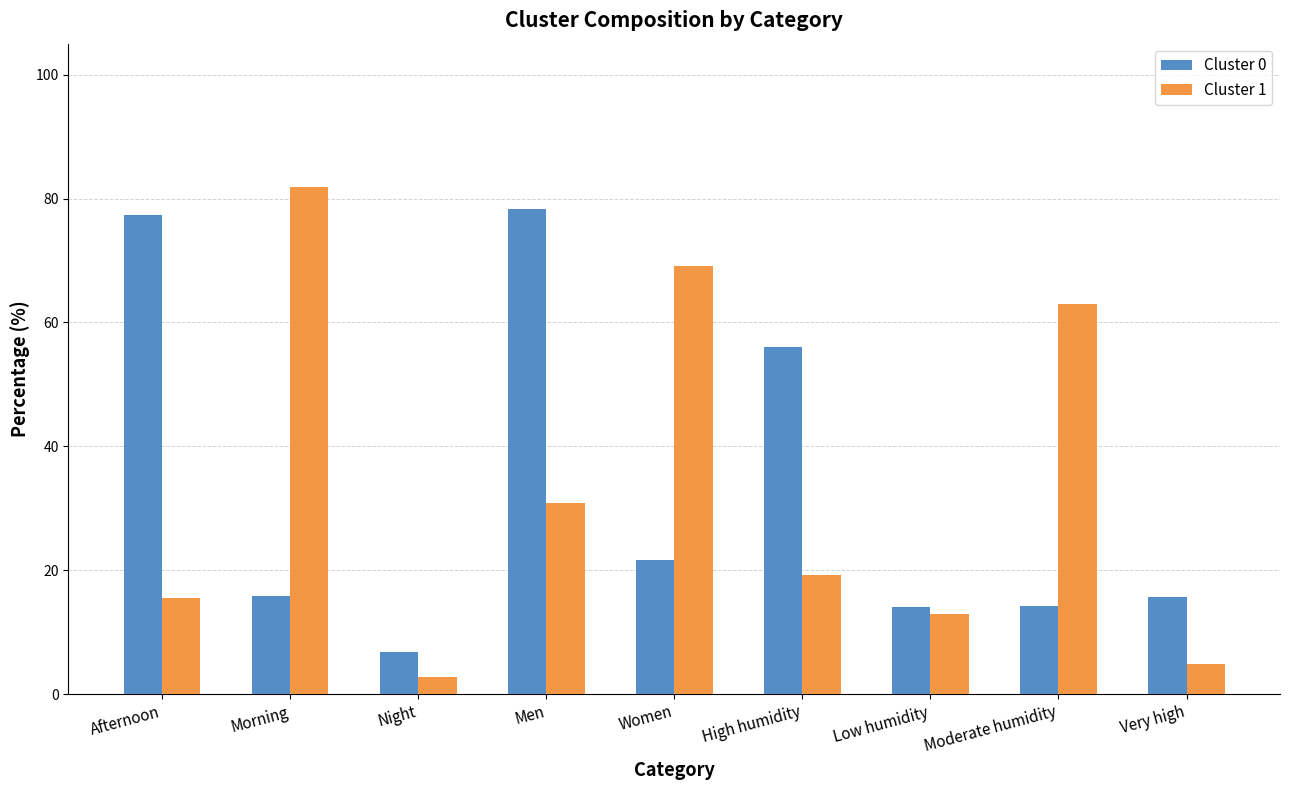

How many bars are there in each group?

2